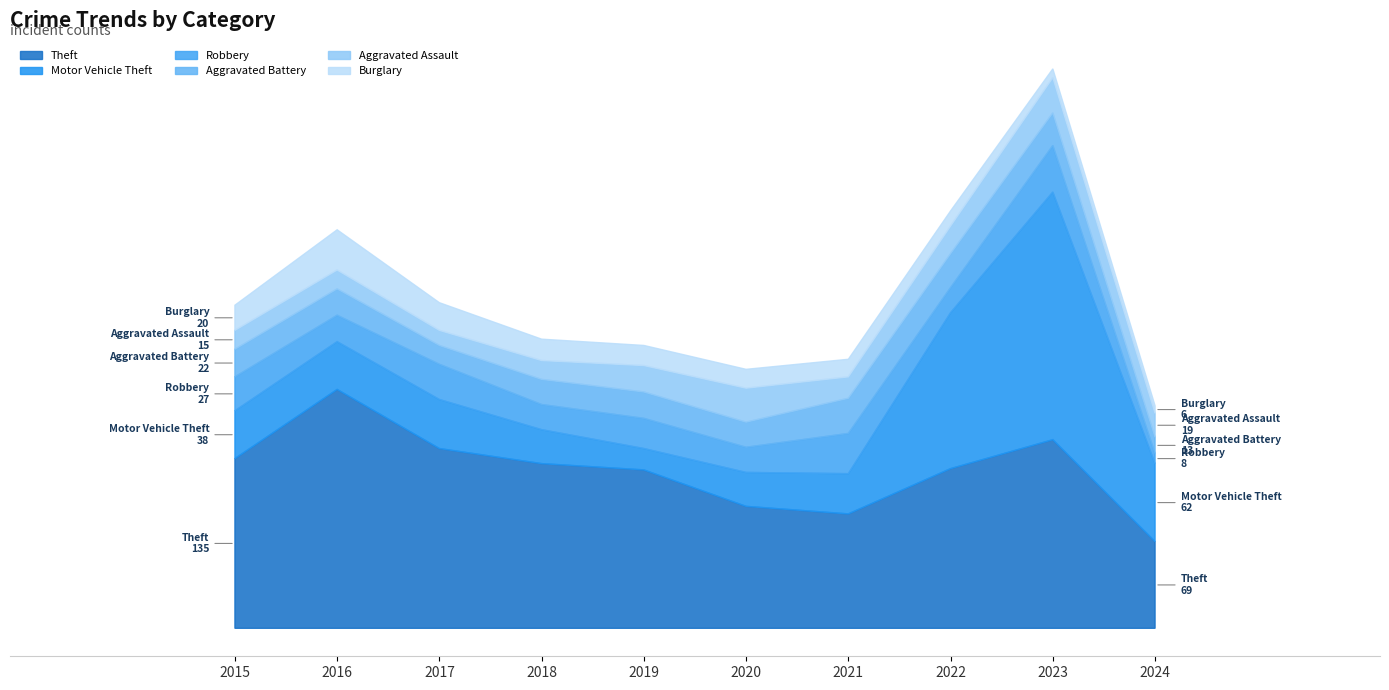

Reading right to left, list all the values displayed in this chart.

Theft: 2024=69	2023=150	2022=127	2021=91	2020=97	2019=126	2018=131	2017=143	2016=190	2015=135
Motor Vehicle Theft: 2024=62	2023=197	2022=124	2021=32	2020=27	2019=17	2018=27	2017=39	2016=38	2015=38
Robbery: 2024=8	2023=37	2022=20	2021=32	2020=20	2019=24	2018=20	2017=28	2016=21	2015=27
Aggravated Battery: 2024=13	2023=26	2022=27	2021=28	2020=20	2019=21	2018=20	2017=15	2016=21	2015=22
Aggravated Assault: 2024=19	2023=28	2022=22	2021=17	2020=27	2019=21	2018=15	2017=12	2016=15	2015=15
Burglary: 2024=6	2023=7	2022=12	2021=14	2020=15	2019=16	2018=17	2017=22	2016=32	2015=20